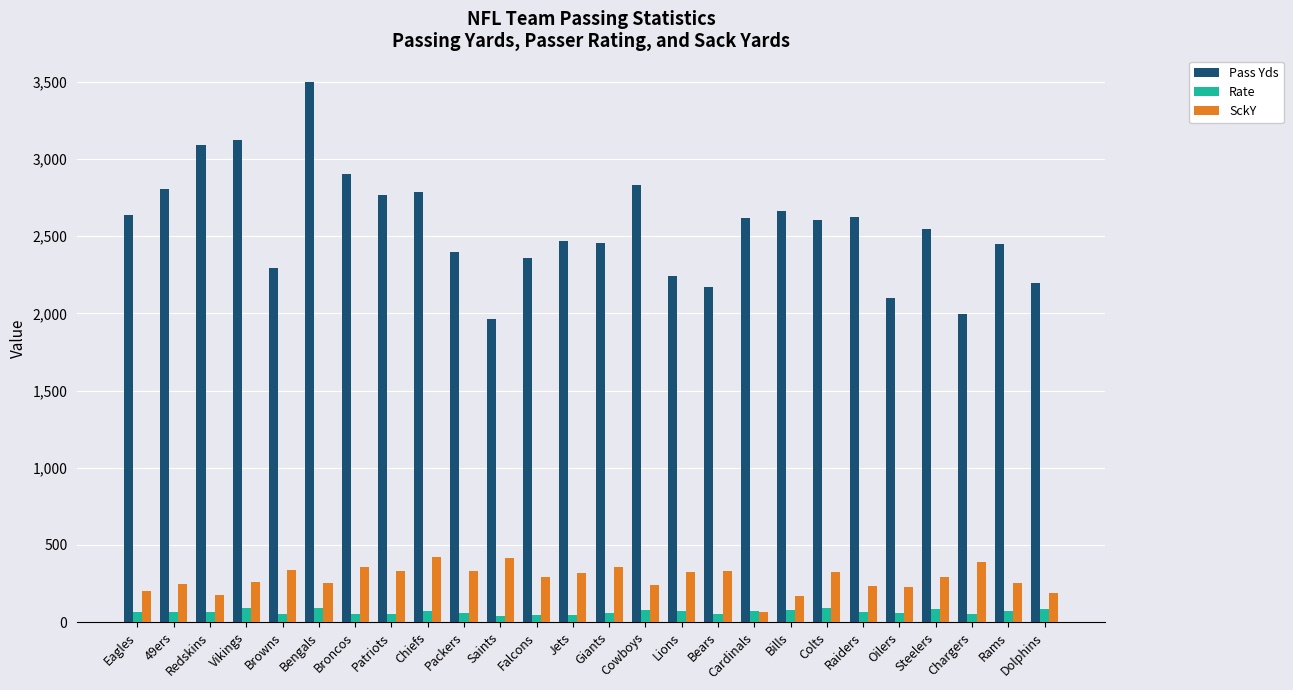

Read the Pass Yds value at Steelers.

2544.0